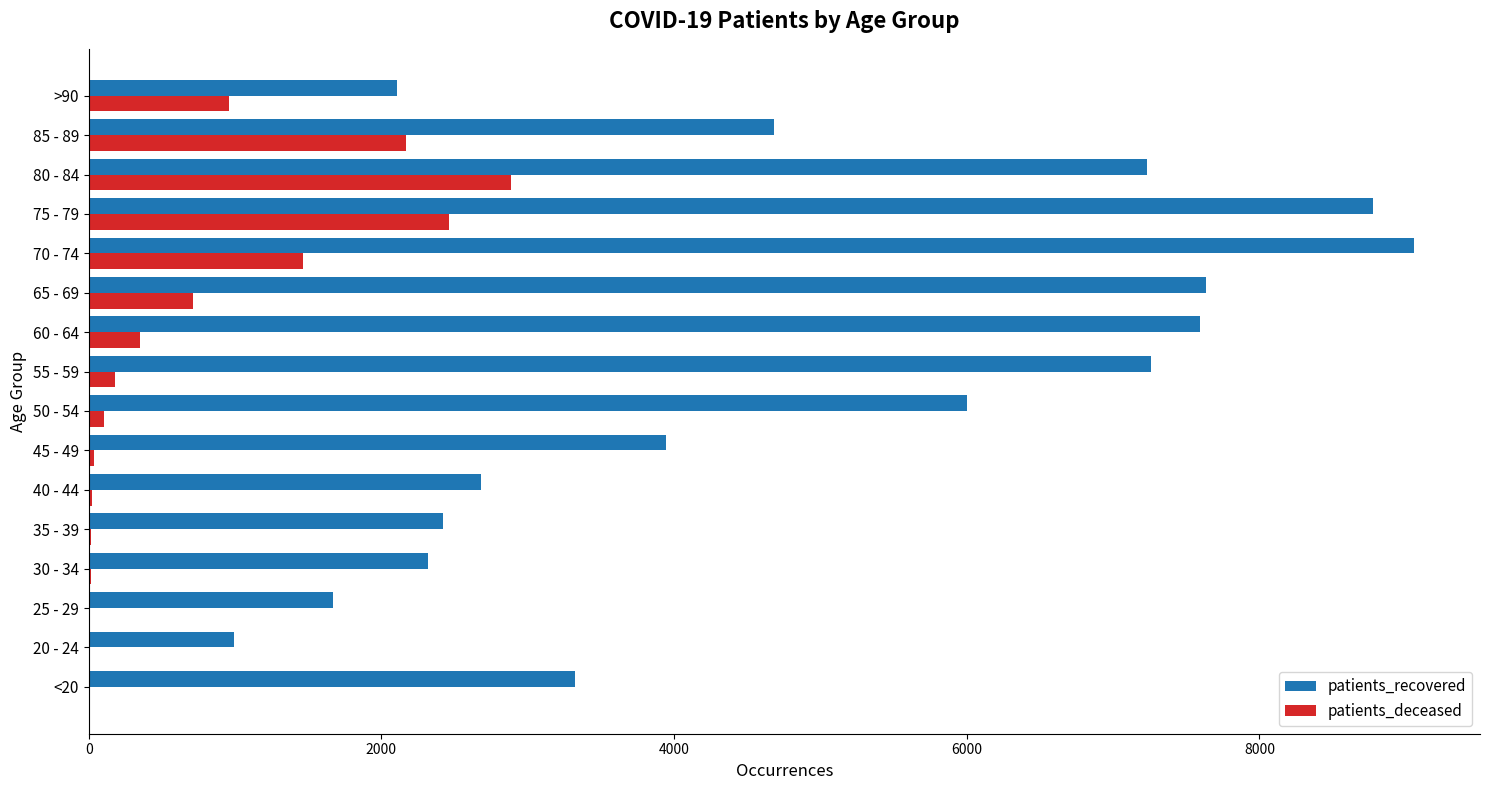

The value of patients_recovered at 70 - 74 is 9054. True or false?

True